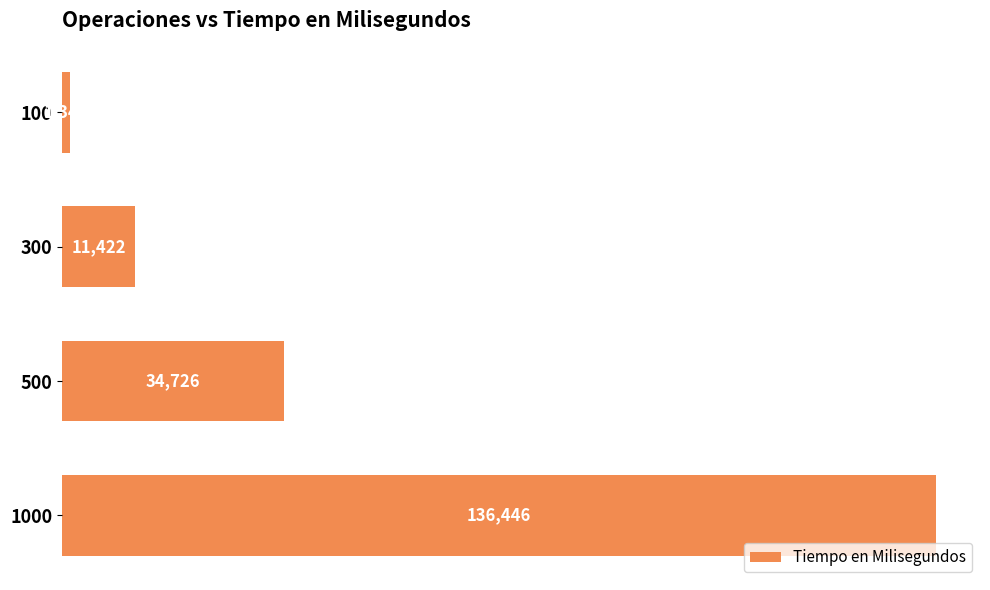

Rank the categories by value from lowest to highest.

100, 300, 500, 1000